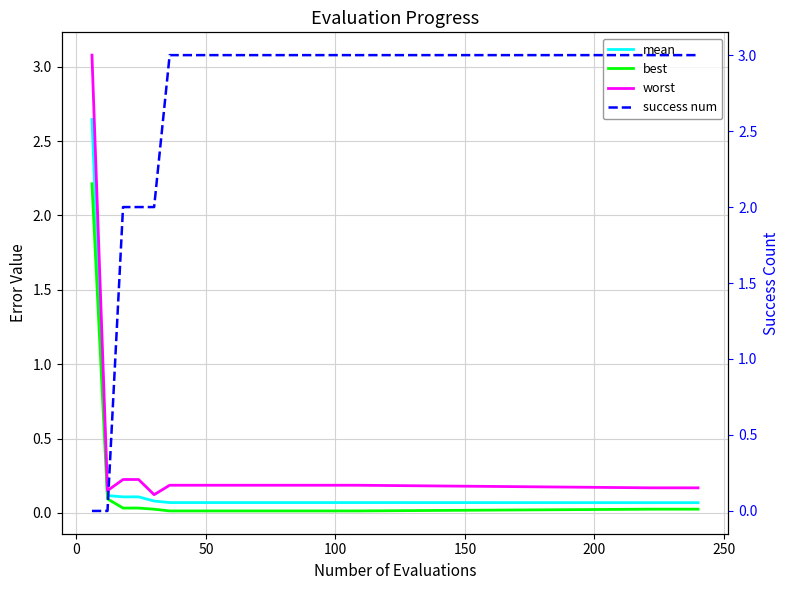

What is the difference between the second highest and second lowest values in the success num series?

3.0